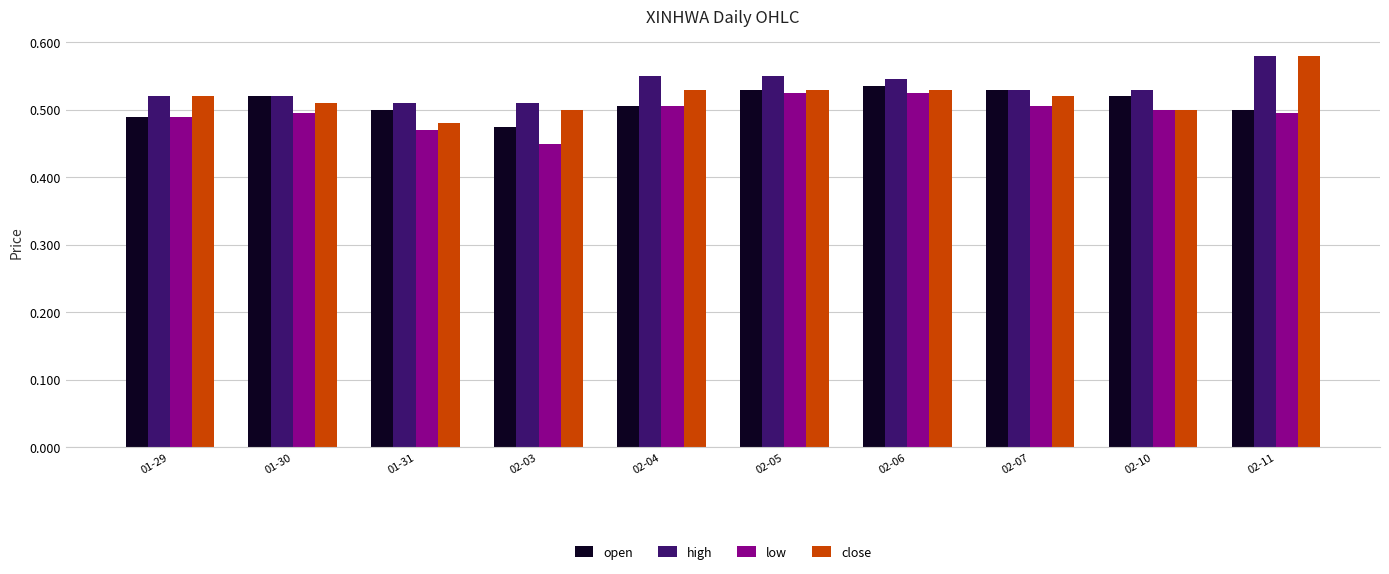

At which label does close reach its peak?

02-11